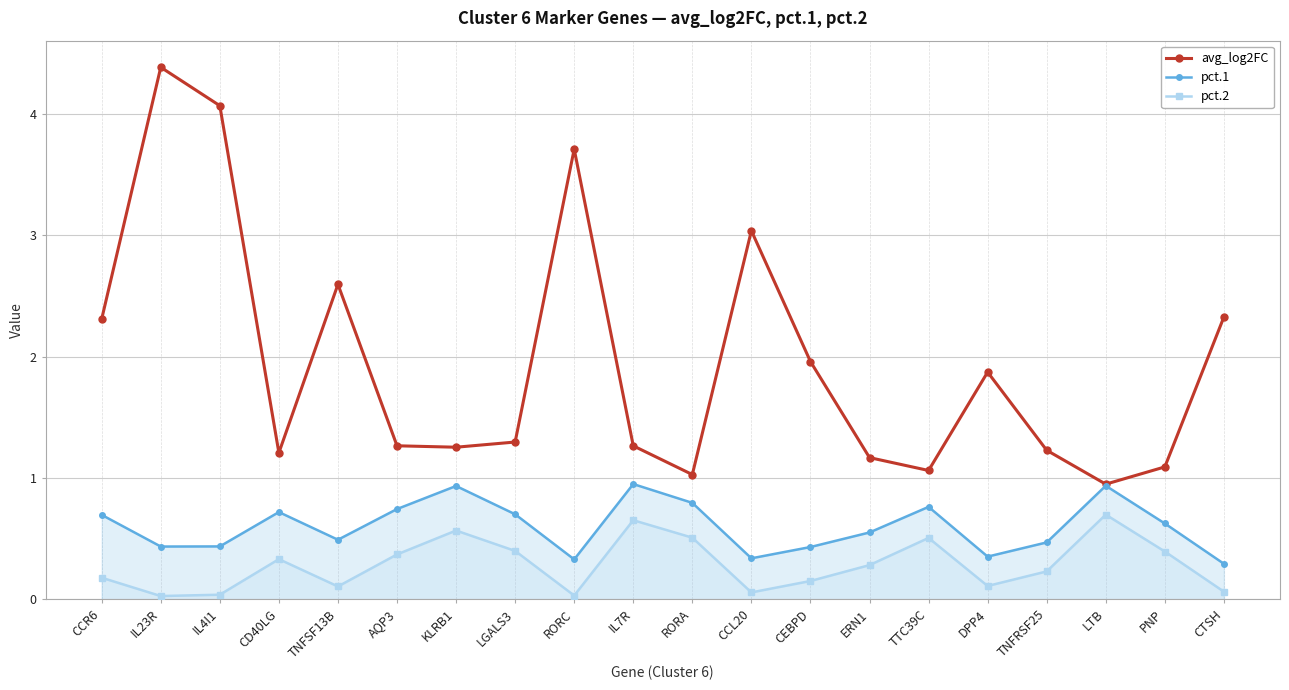

Where does the avg_log2FC series first go above 1?

CCR6